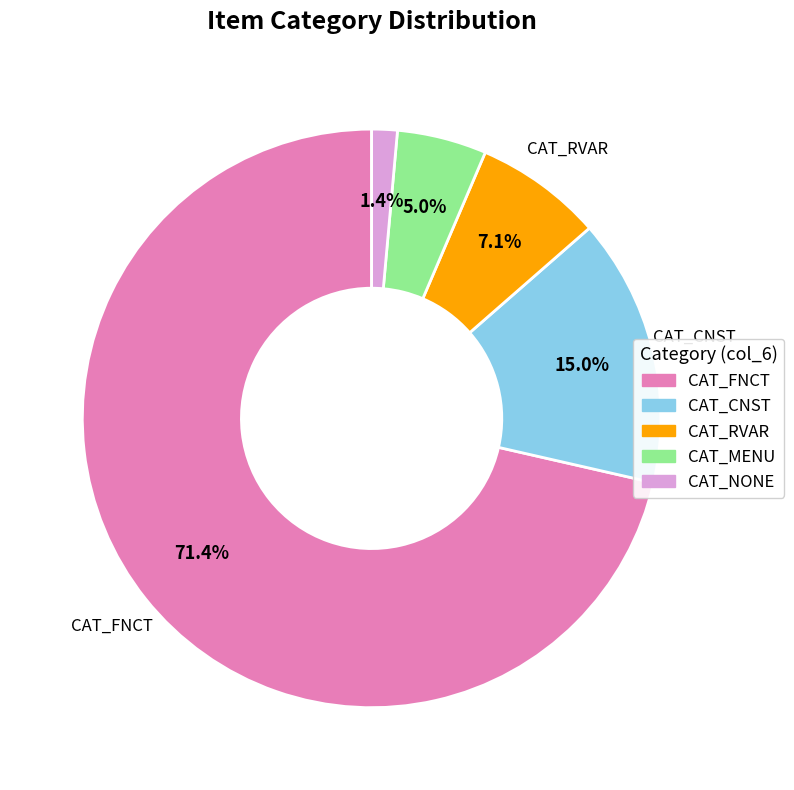

To the nearest percent, what is the average slice percentage?

20%